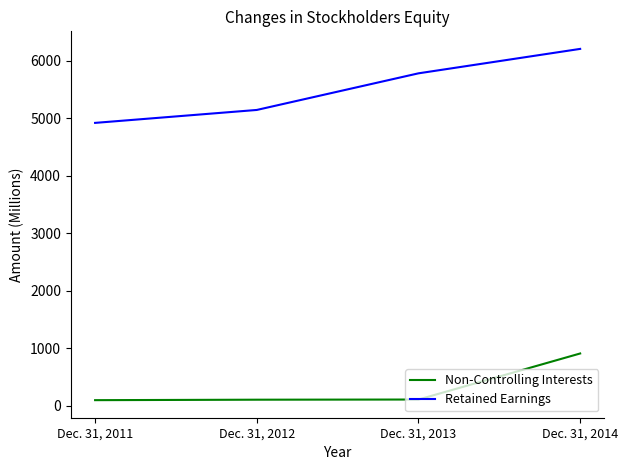

What is the difference between the Non-Controlling Interests values at Dec. 31, 2012 and Dec. 31, 2011?

8